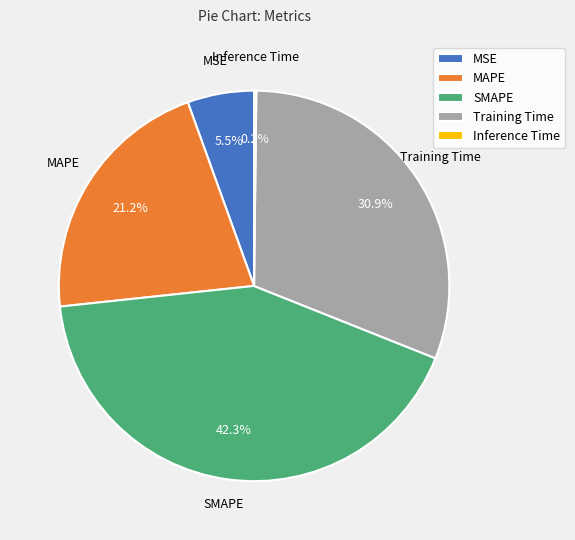

Is MSE the majority of the pie?

No